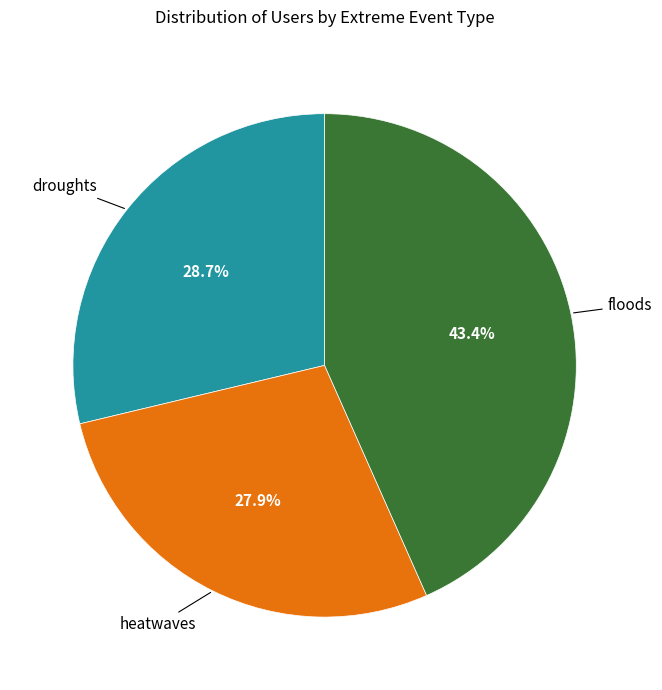

Is there a majority slice in this chart?

No